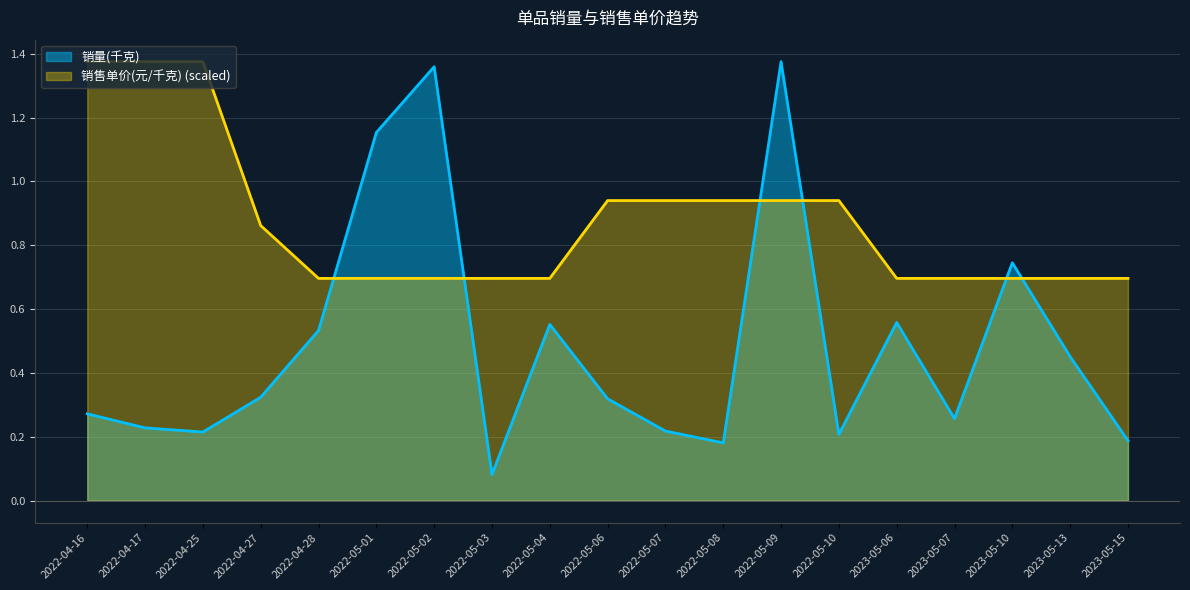

Which category has the lowest value across all series?

2022-05-03